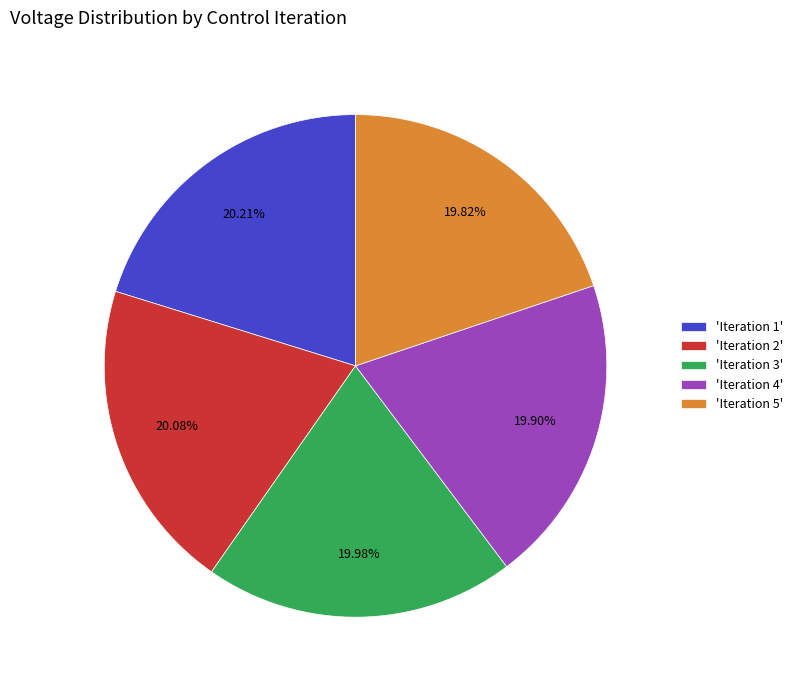

Does 'Iteration 1' represent more than half of the total?

No